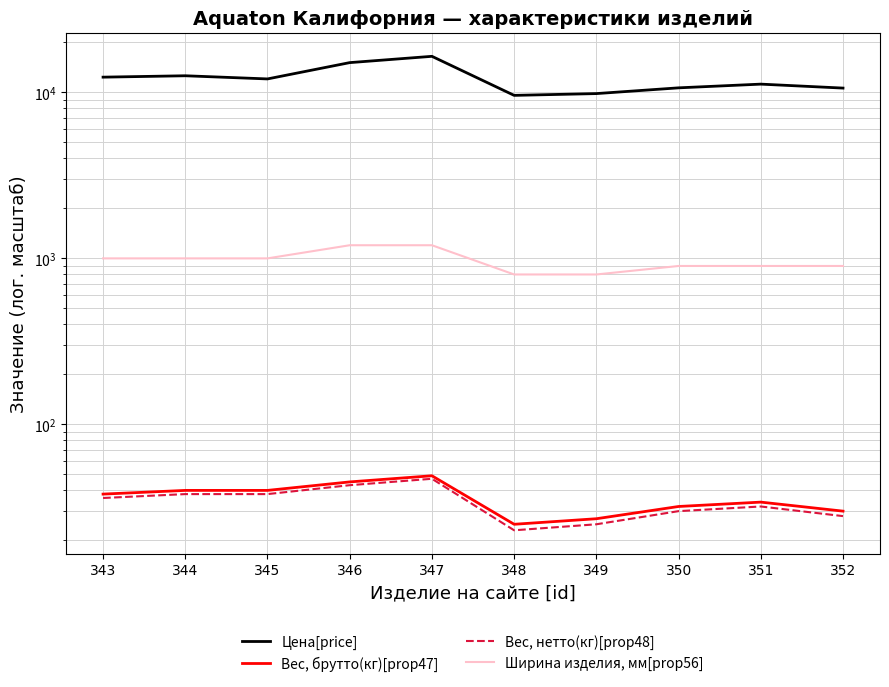

Reading right to left, extract all data points from this chart.

Цена[price]: 352=10618	351=11217	350=10654	349=9837	348=9598	347=16497	346=15117	345=12057	344=12597	343=12357
Вес, брутто(кг)[prop47]: 352=30	351=34	350=32	349=27	348=25	347=49	346=45	345=40	344=40	343=38
Вес, нетто(кг)[prop48]: 352=28	351=32	350=30	349=25	348=23	347=47	346=43	345=38	344=38	343=36
Ширина изделия, мм[prop56]: 352=900	351=900	350=900	349=800	348=800	347=1200	346=1200	345=1000	344=1000	343=1000